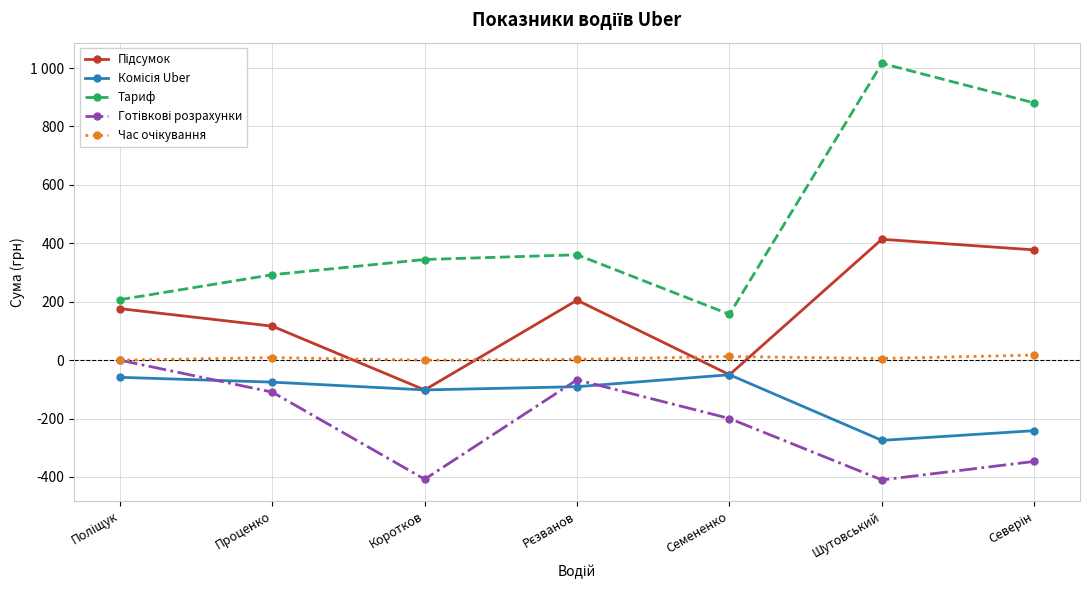

What is the label of the 3rd point from the left?

Коротков